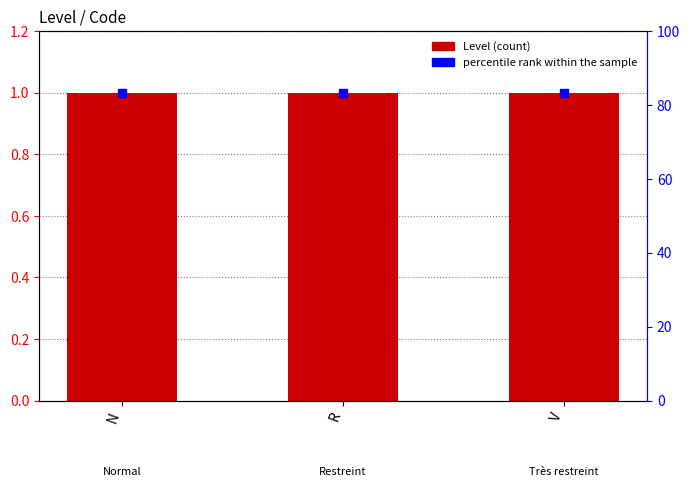

Reading left to right, transcribe all the data shown in this chart.

Level: N=1.0	R=1.0	V=1.0
percentile rank within the sample: N=83.3	R=83.3	V=83.3